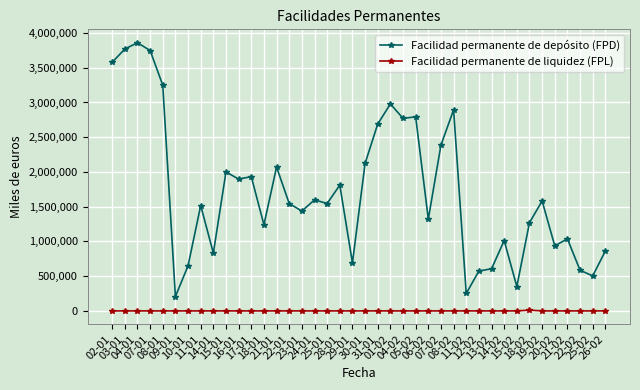

Which series has the widest spread of values?

Facilidad permanente de depósito (FPD)